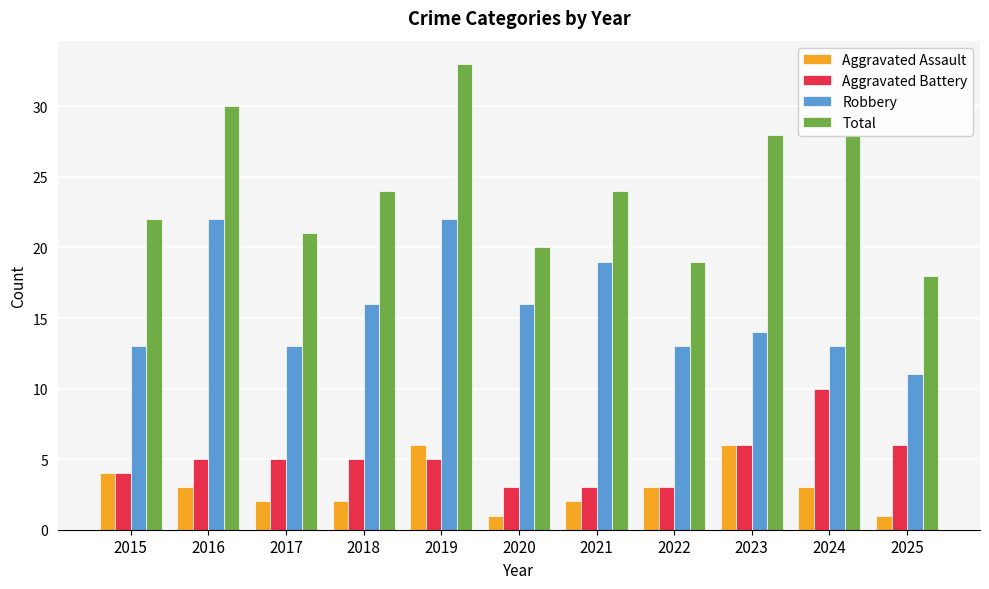

What is the difference between the Aggravated Battery values at 2015 and 2017?

1